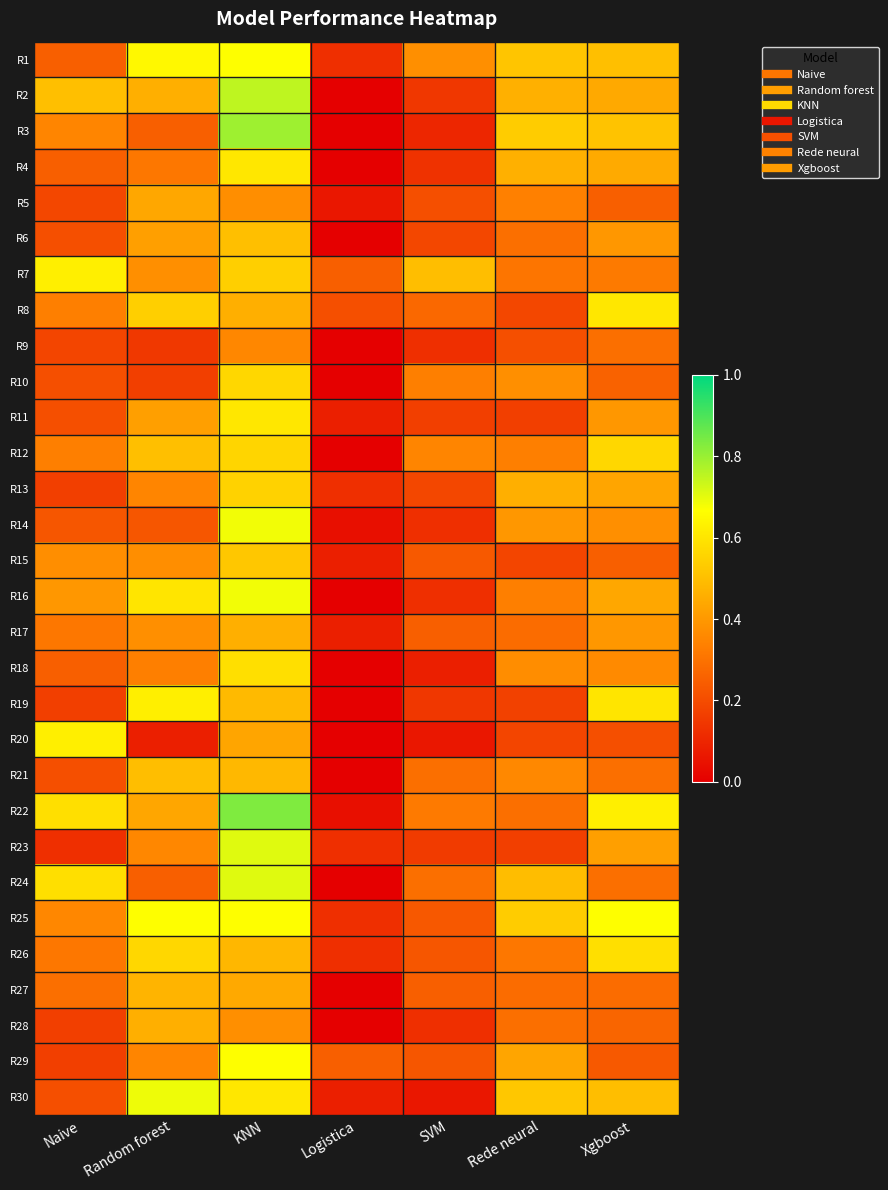

Count the number of data series in this chart.

30